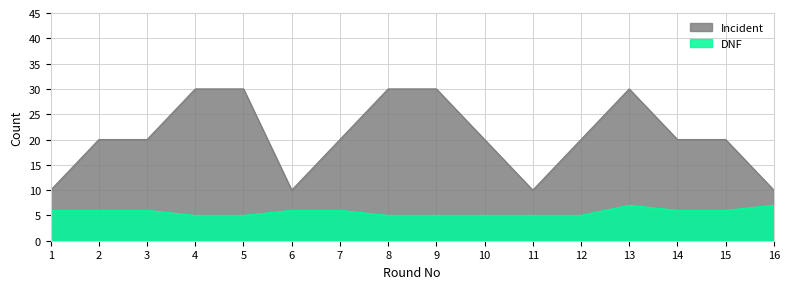

Is it true that DNF equals 6 at 14?

True